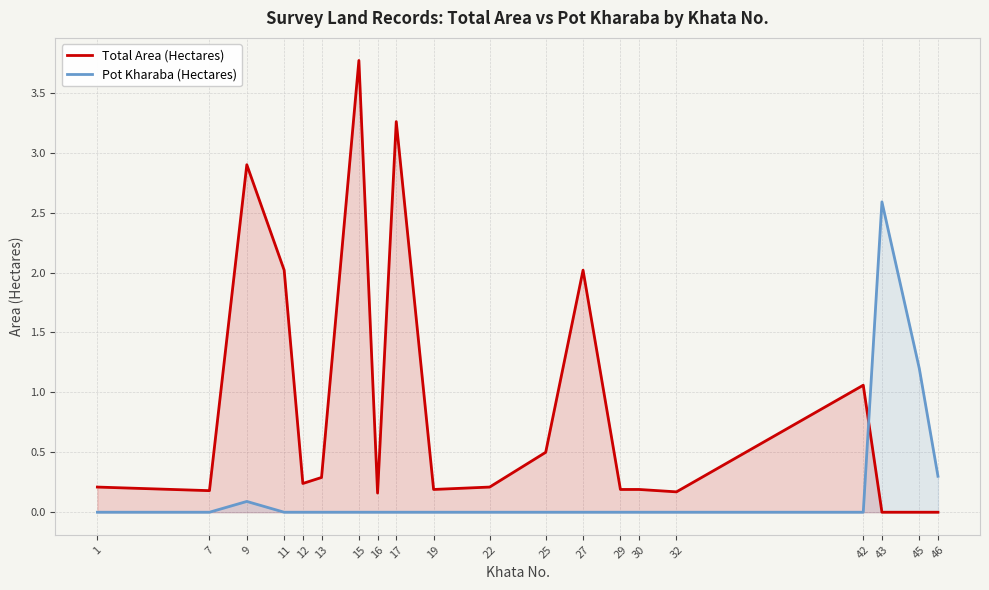

Which series has the largest total across all categories?

Total Area (Hectares)